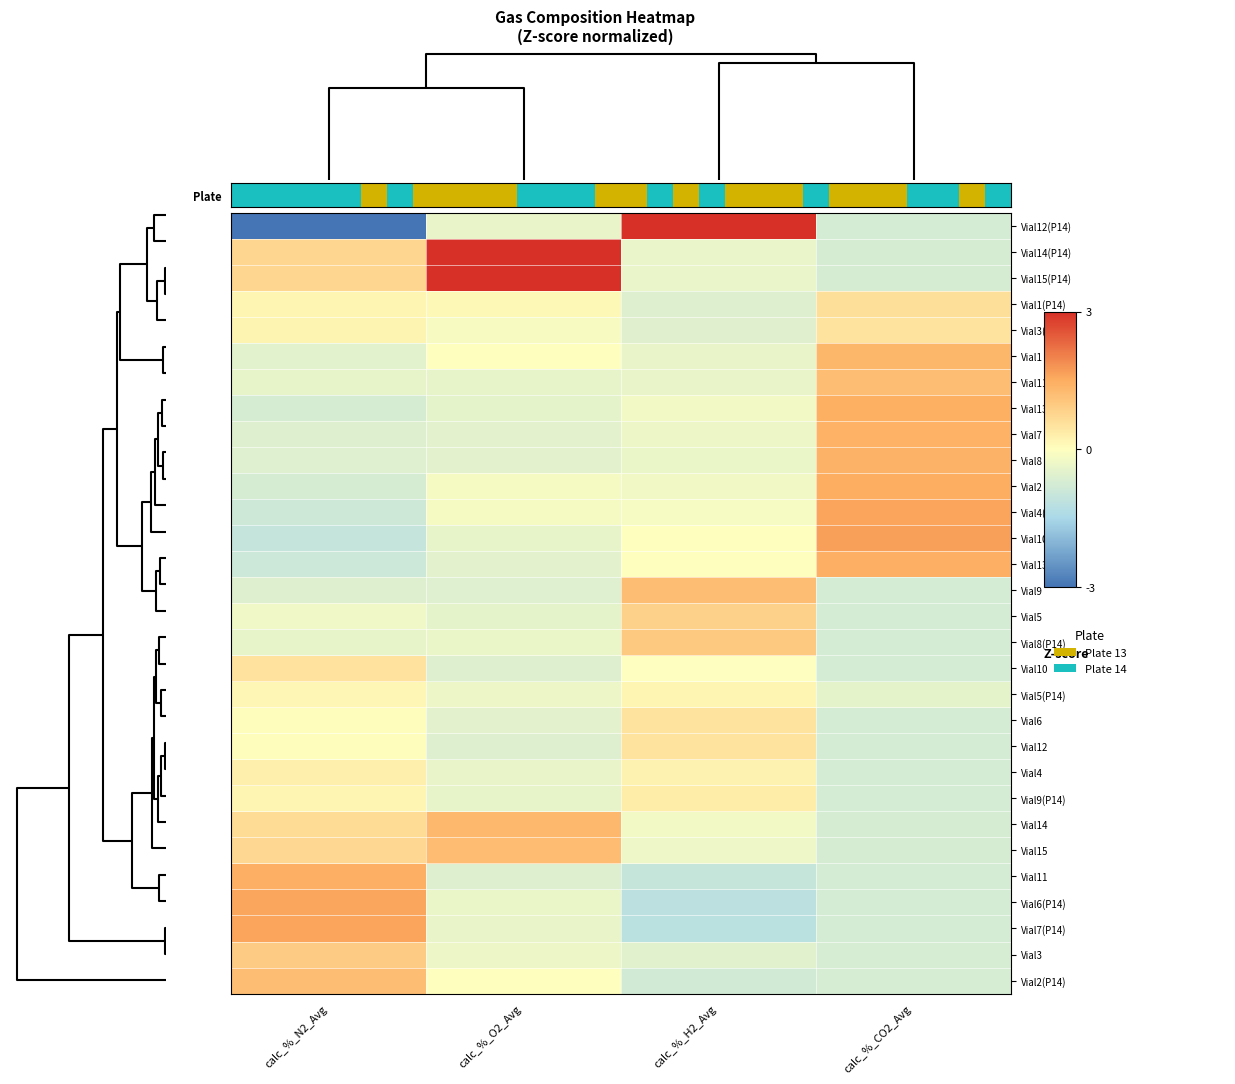

What is the greatest value displayed?

4.4